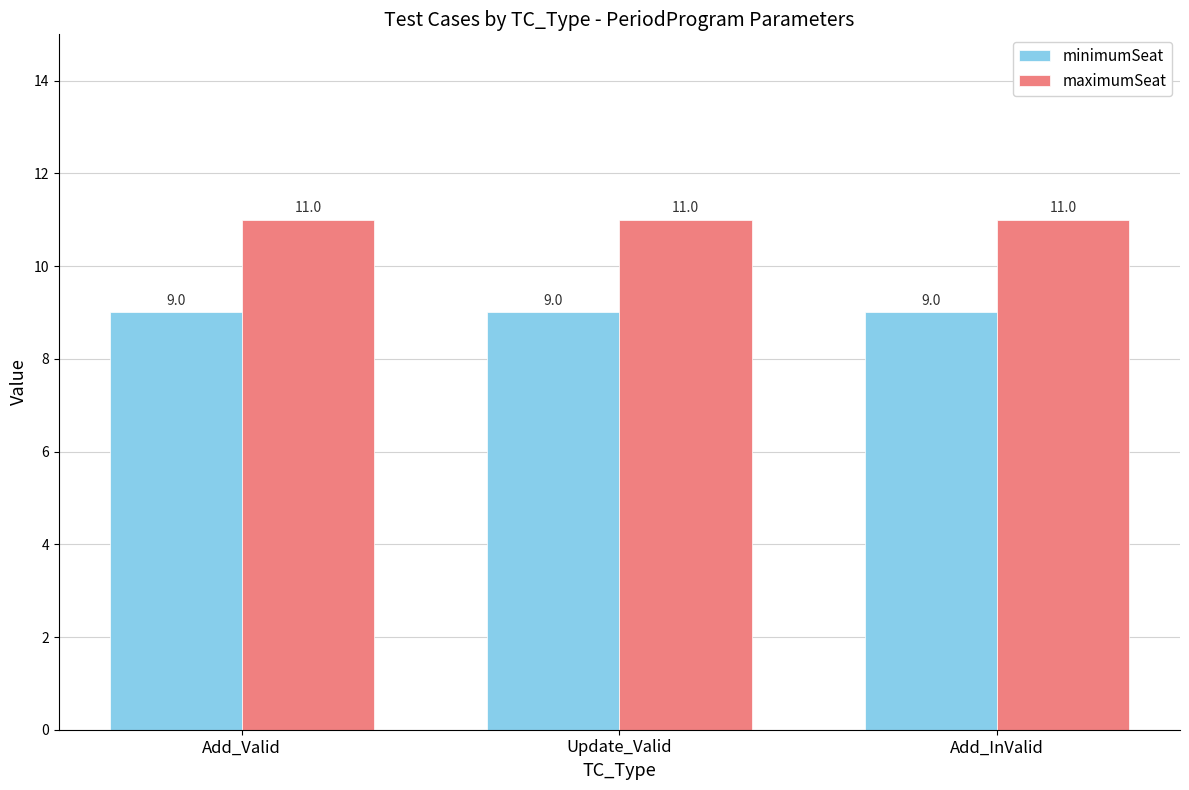

At Update_Valid, list the series in order from smallest to largest.

minimumSeat, maximumSeat